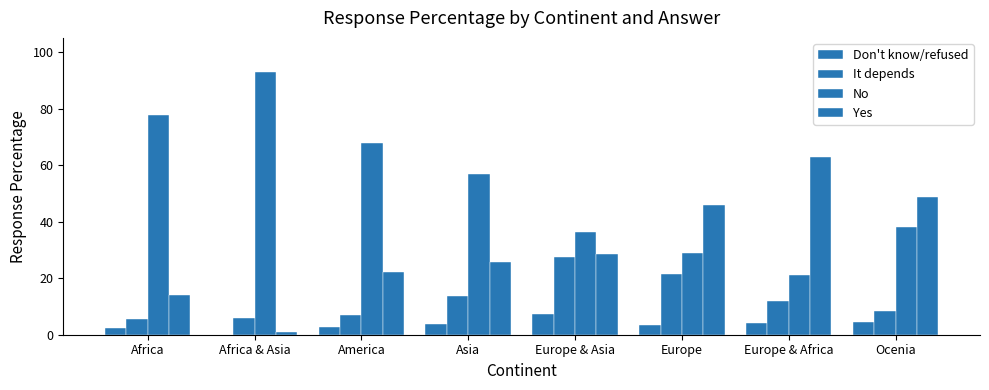

Rank the series at Africa & Asia from lowest to highest value.

Don't know/refused, Yes, It depends, No